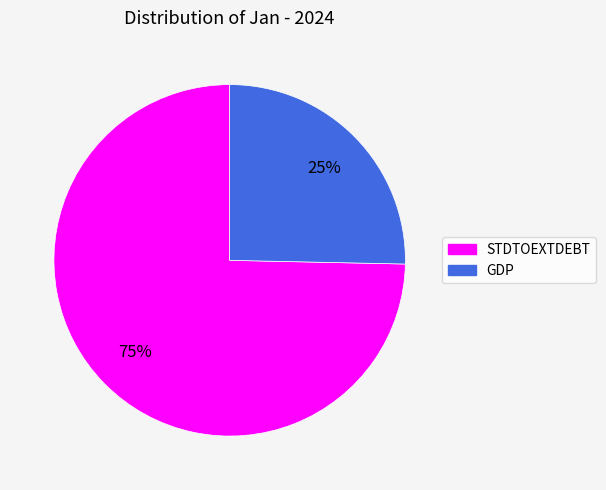

The GDP slice represents 13% of the pie. True or false?

False